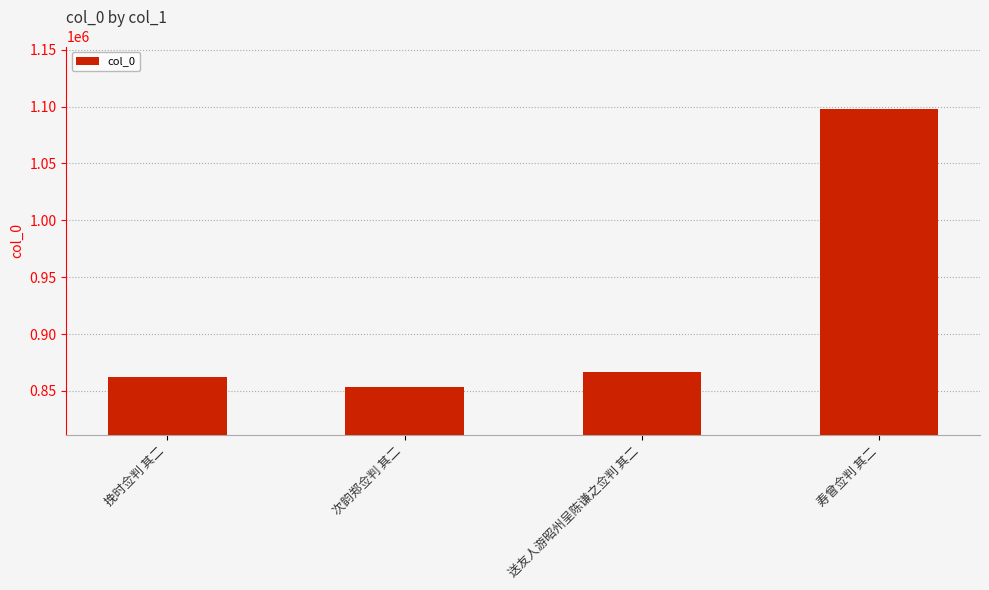

What is the label of the 1st bar from the left?

挽时佥判 其二